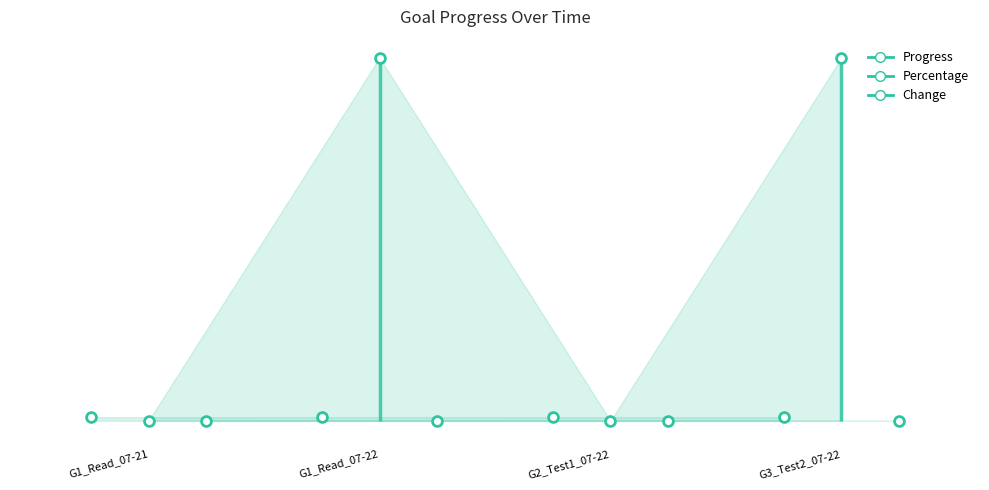

Which series has the widest spread of Y values?

Percentage